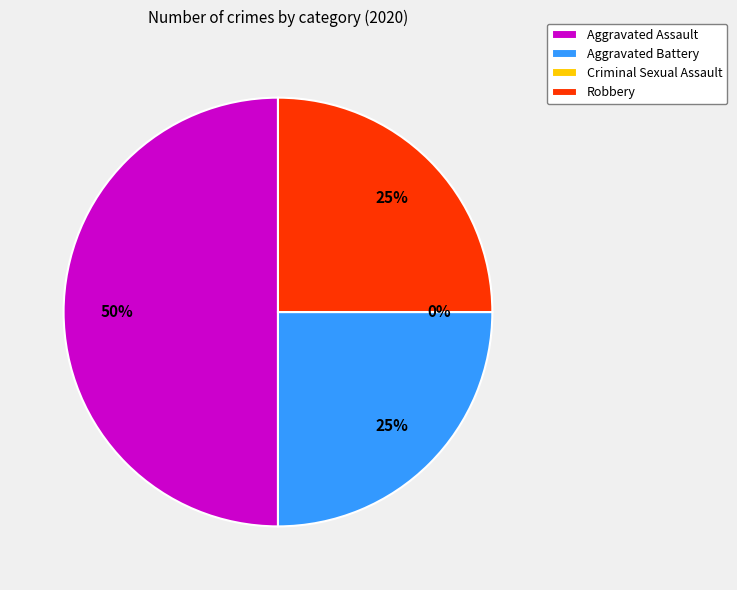

What percentage is the Aggravated Assault slice, to the nearest percent?

50%